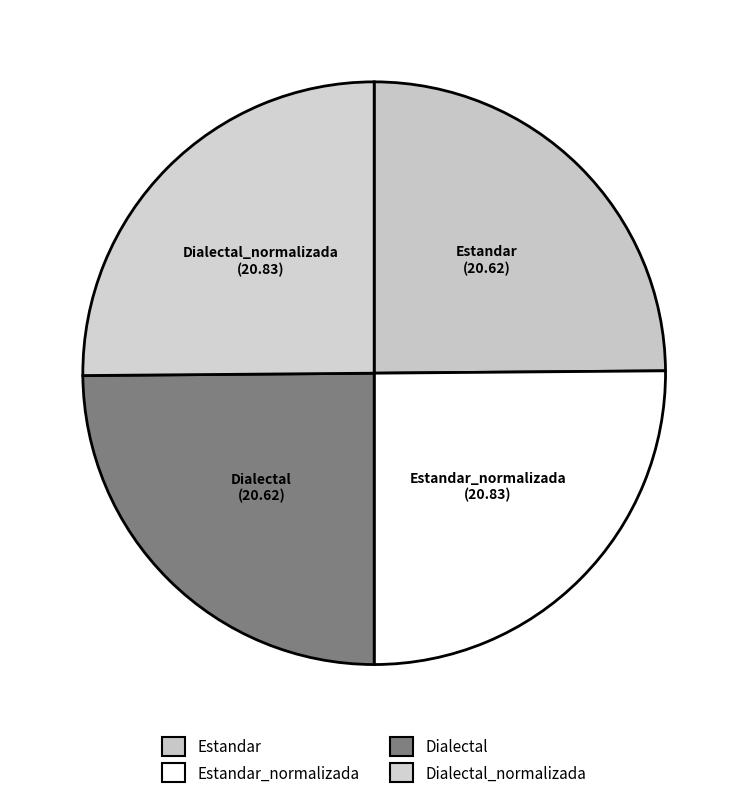

How many slices are in this pie chart?

4